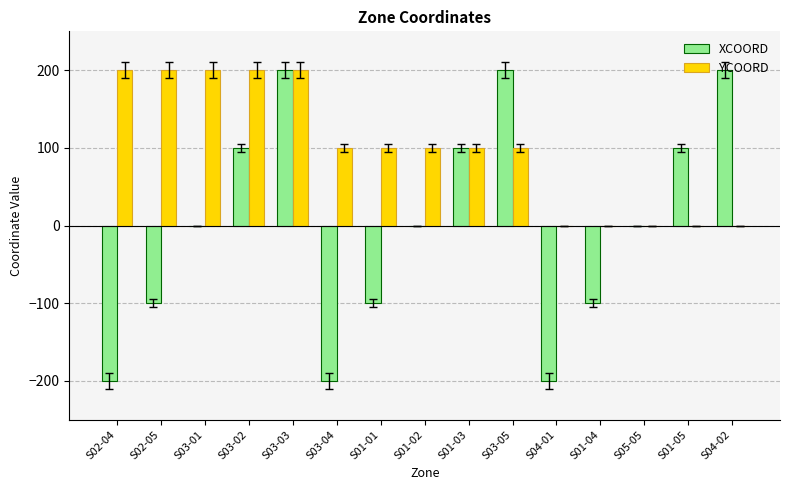

Which series changed the most between S02-04 and S04-02?

XCOORD